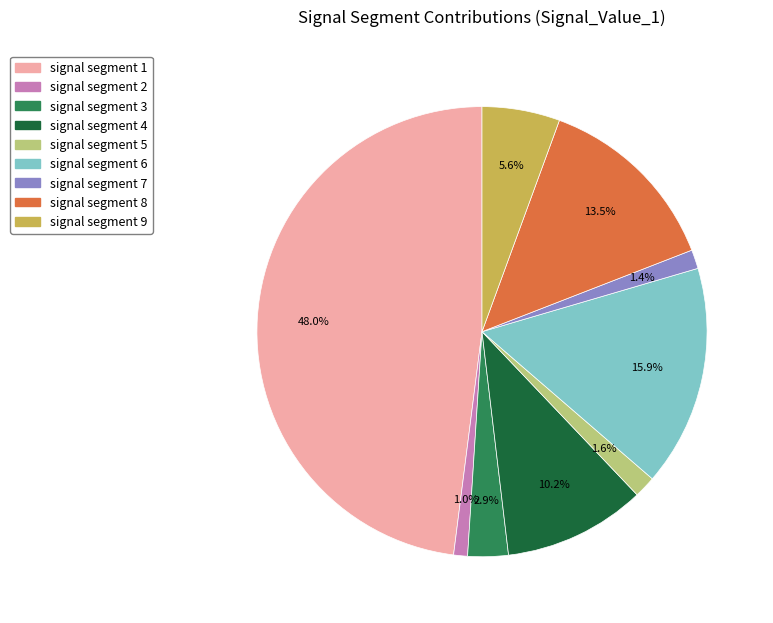

Which slice is the largest?

signal segment 1